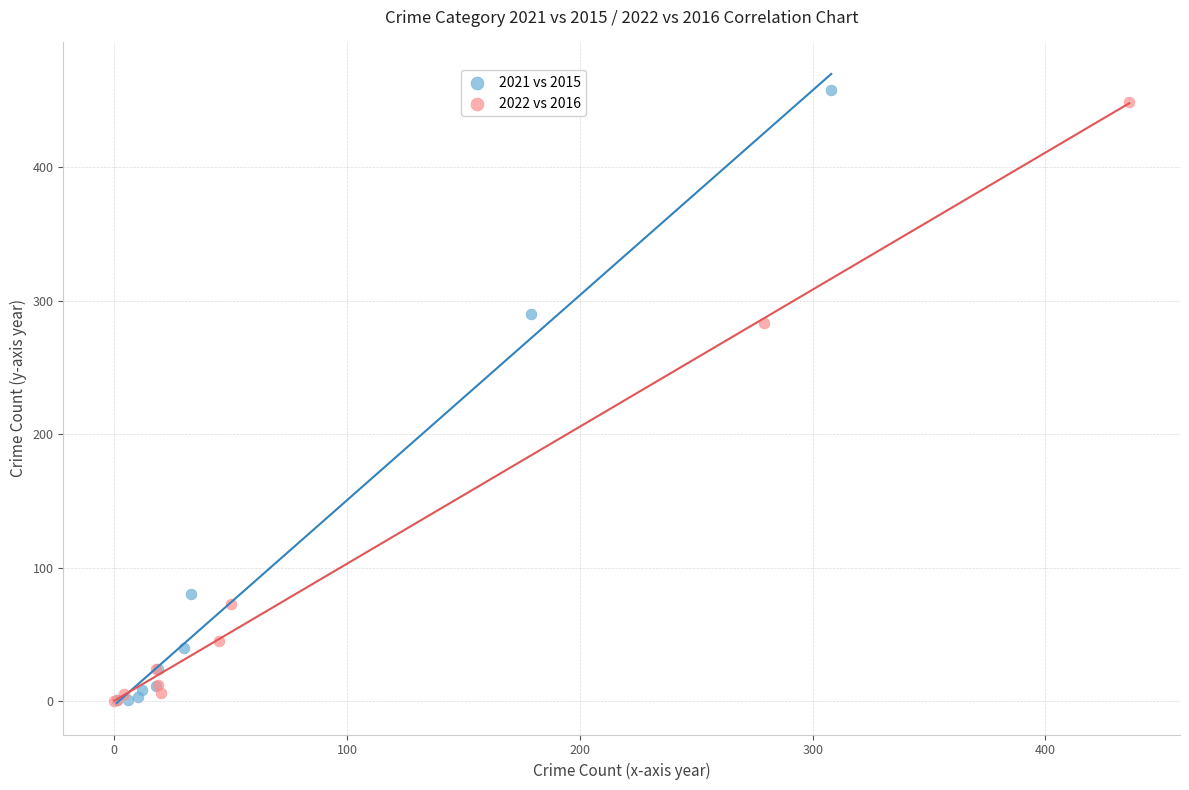

Which series has the largest Y range (max minus min)?

2021 vs 2015